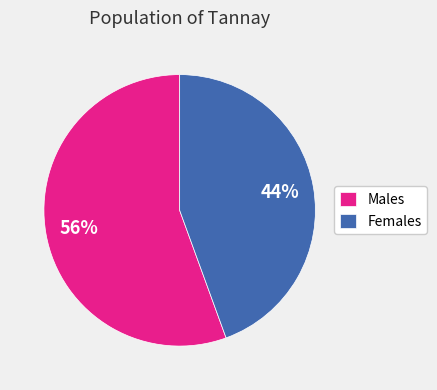

Which has a higher value, Males or Females?

Males